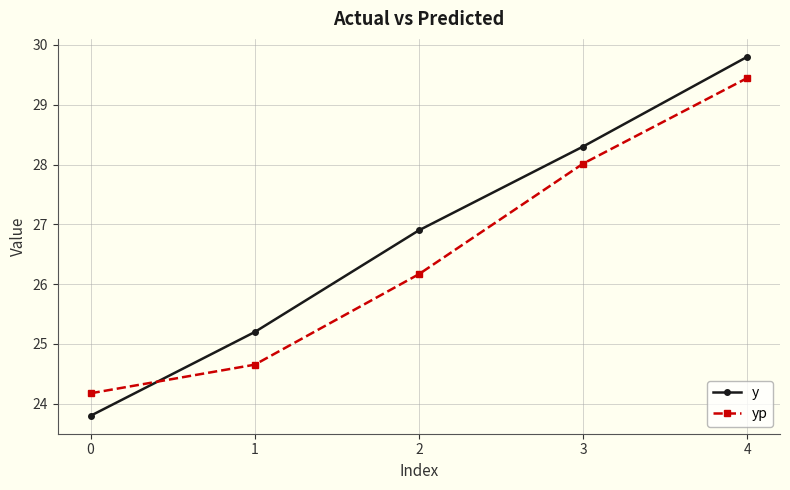

The value of y at 0 is 23.8. True or false?

True